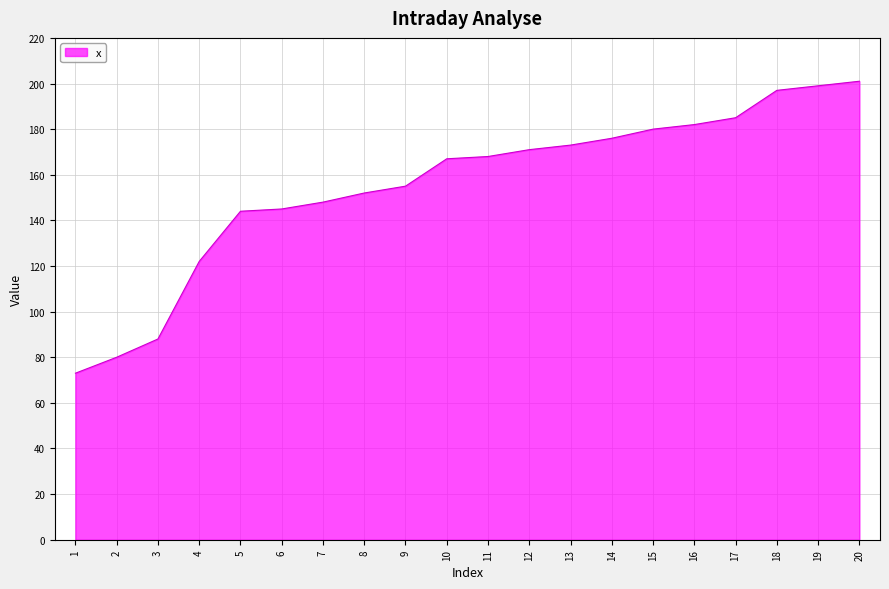

What is the change in value from 6 to 16?

+37